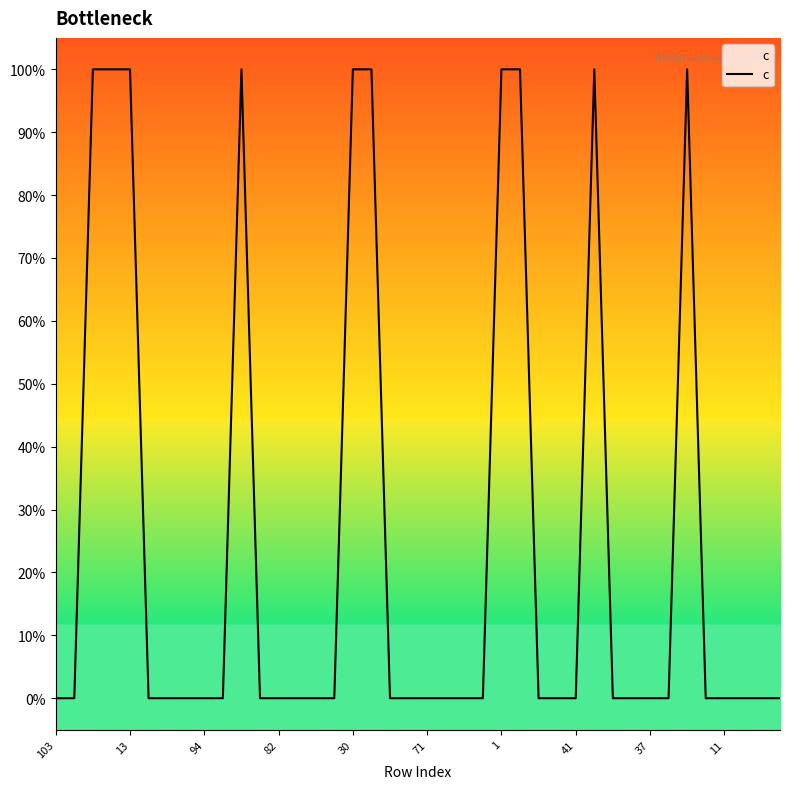

True or false: there are more than 2 points higher than both neighbors.

True